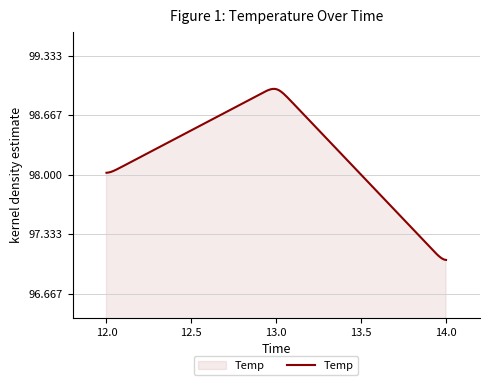

Reading left to right, transcribe all the data shown in this chart.

98	99	97